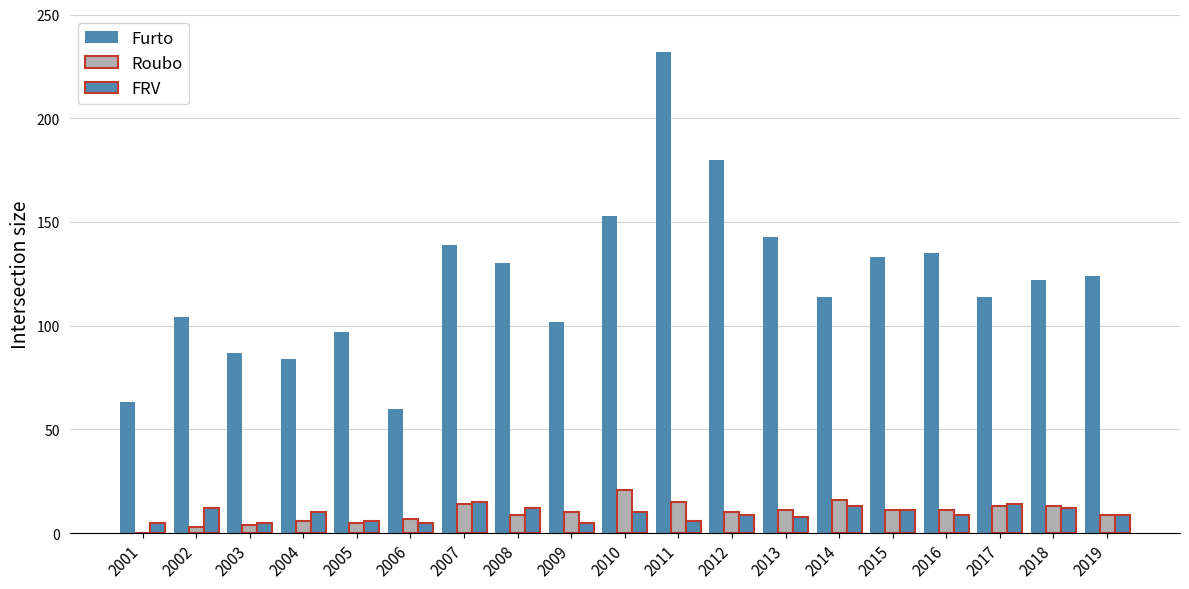

Rank the series by their maximum value, from lowest to highest.

FRV, Roubo, Furto